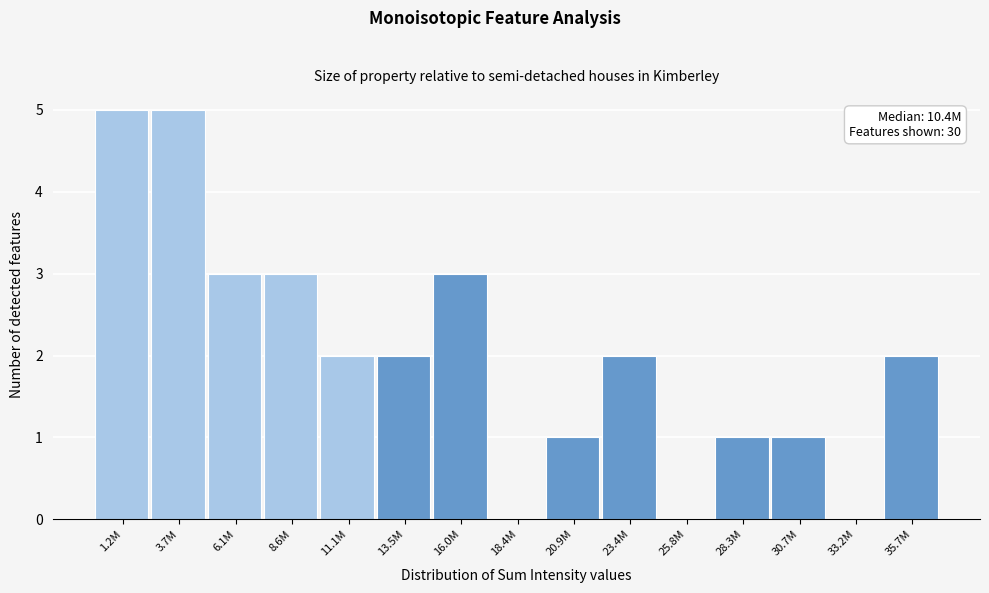

Reading left to right, transcribe all the data shown in this chart.

1.2M=5	3.7M=5	6.1M=3	8.6M=3	11.1M=2	13.5M=2	16.0M=3	18.4M=0	20.9M=1	23.4M=2	25.8M=0	28.3M=1	30.7M=1	33.2M=0	35.7M=2